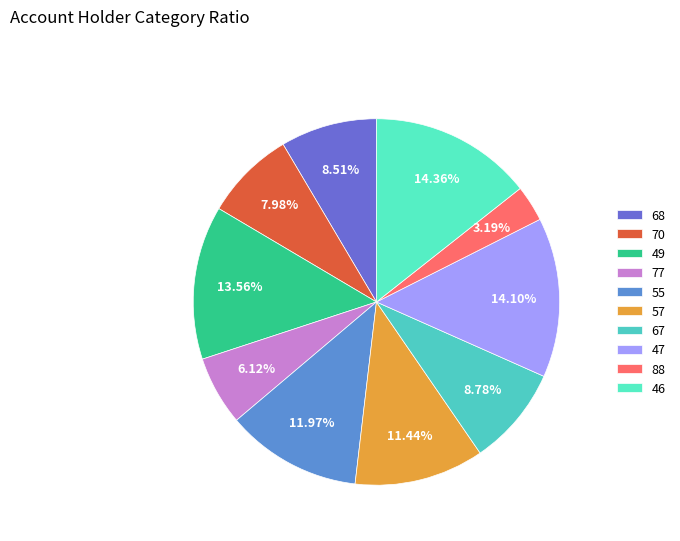

Which category has the smallest portion of the pie?

88